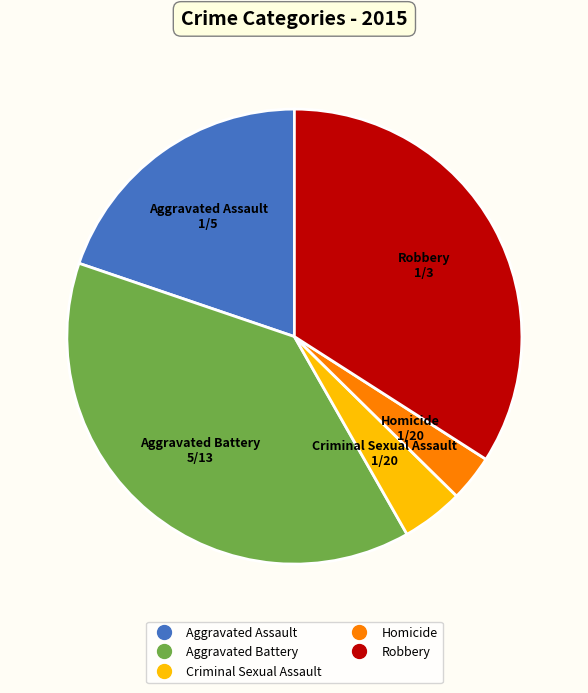

Between Criminal Sexual Assault and Aggravated Battery, which is larger?

Aggravated Battery